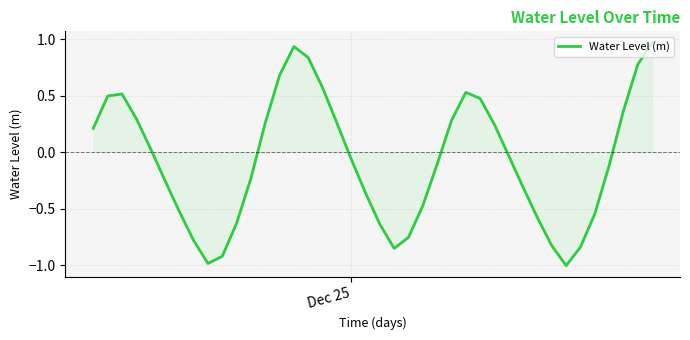

What is the smallest value displayed?

-1.0